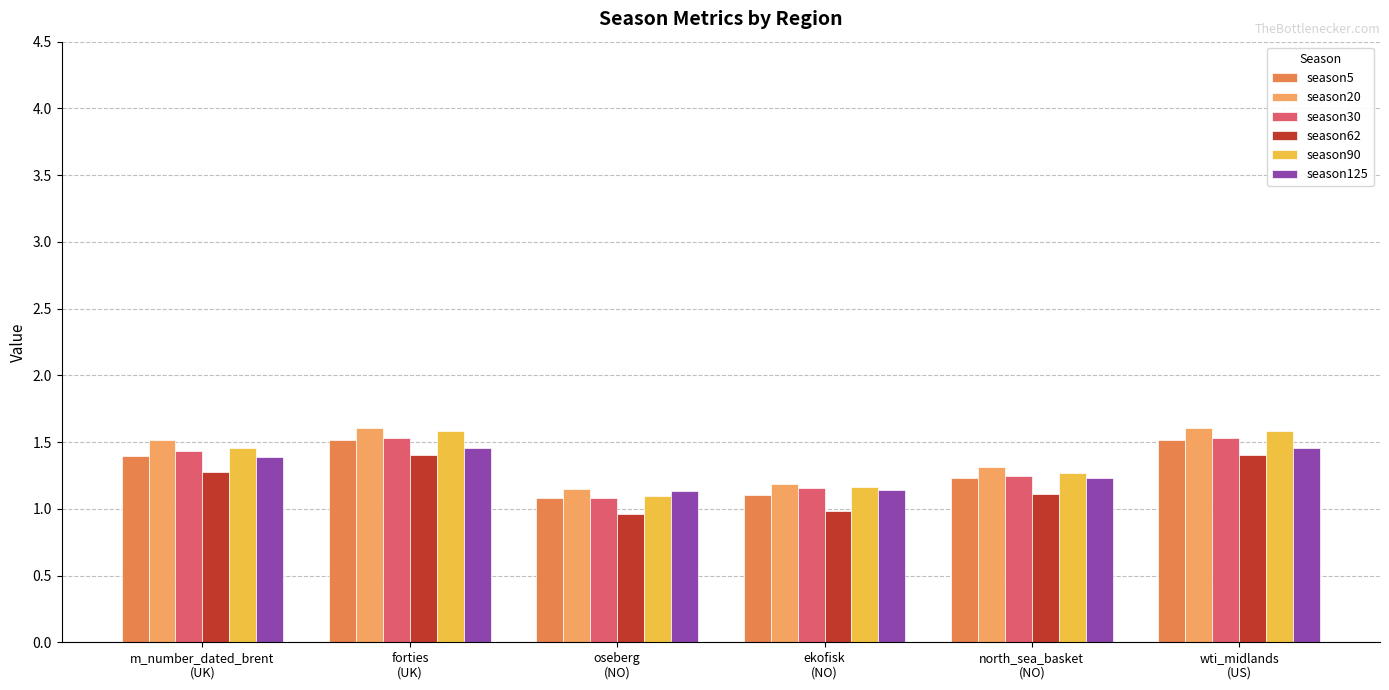

What position from the left is forties
(UK)?

2